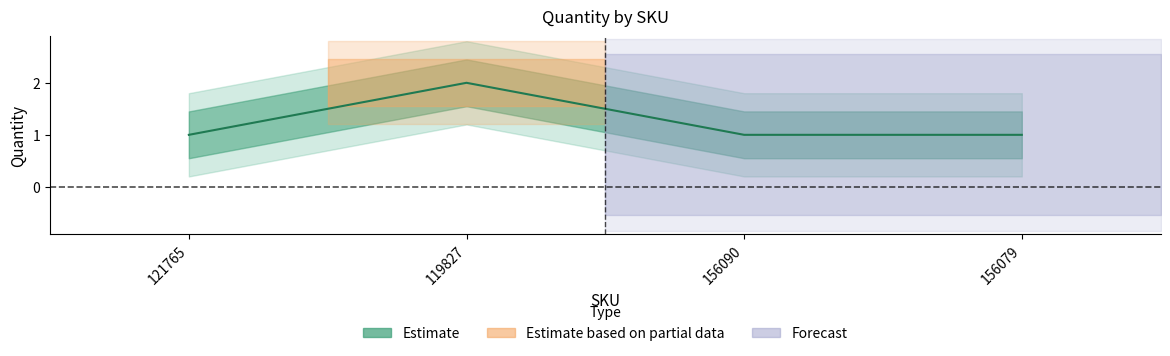

Between 121765 and 156090, which is larger?

121765